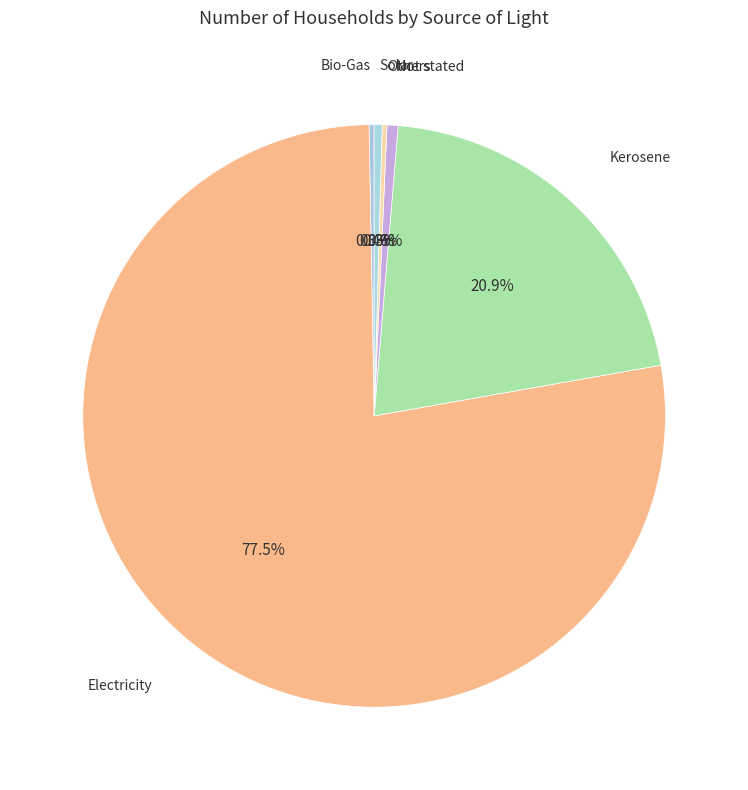

Which slice is the largest?

Electricity